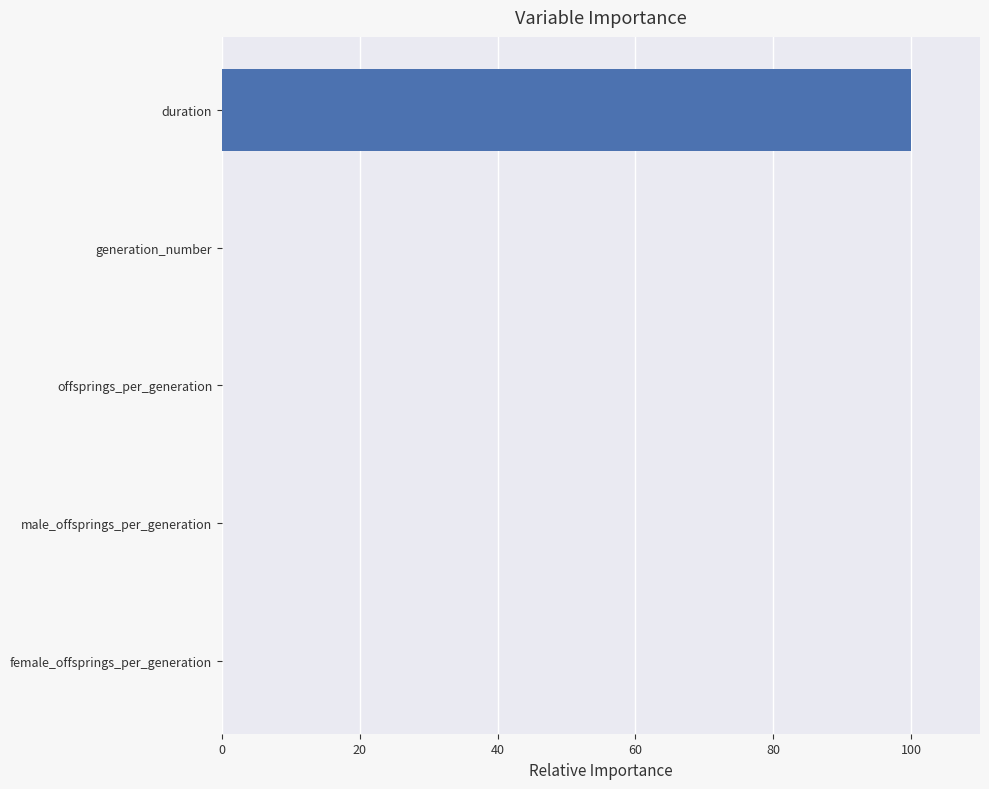

The chart shows a value of 0.0 at male_offsprings_per_generation. True or false?

True